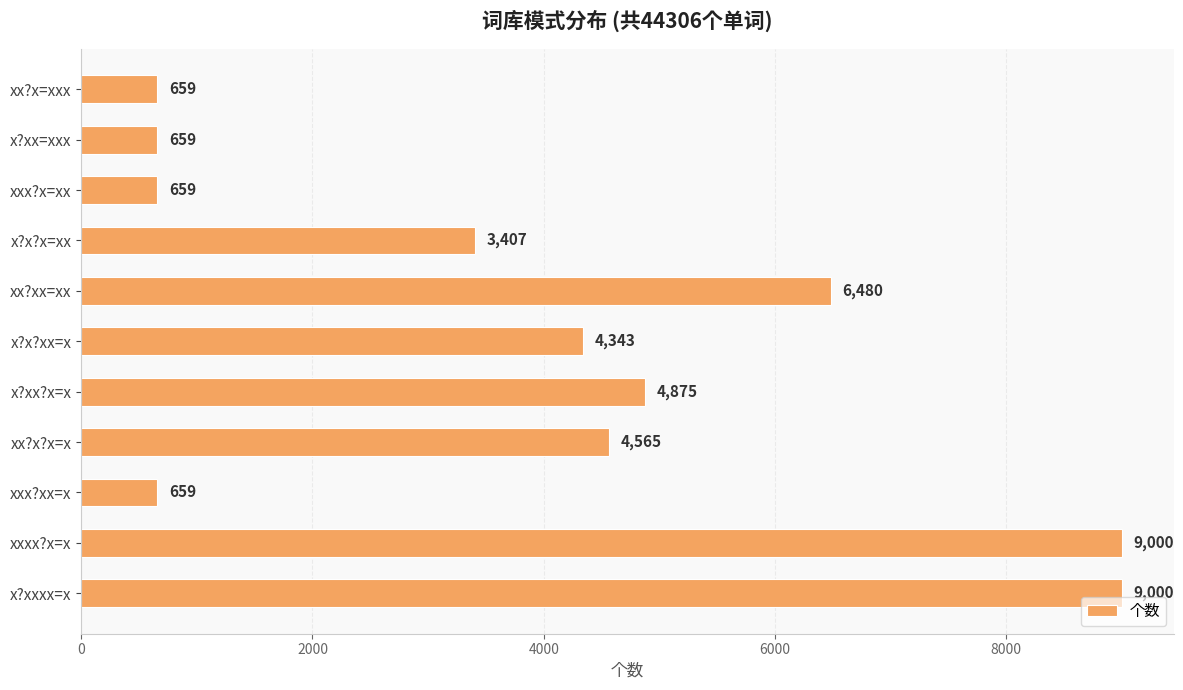

Count the number of data series in this chart.

1